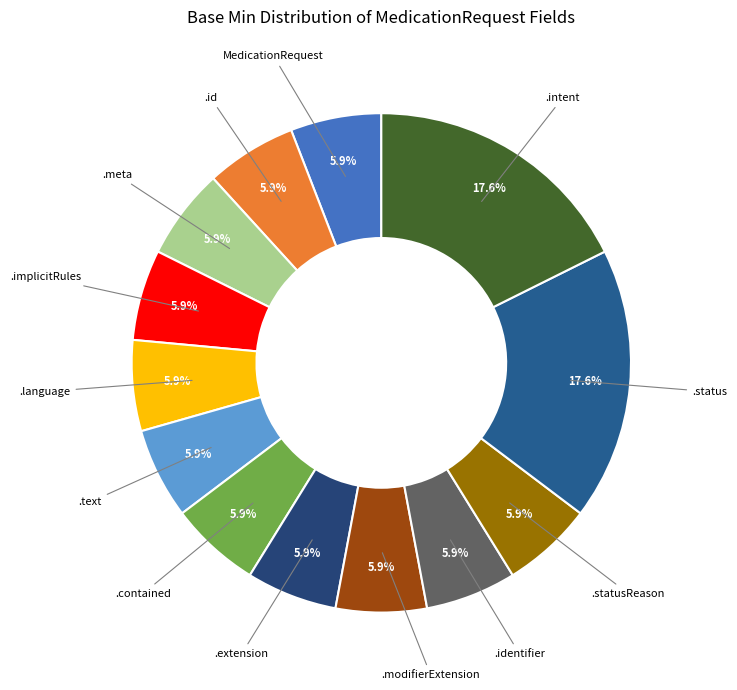

Does any single category account for the majority?

No